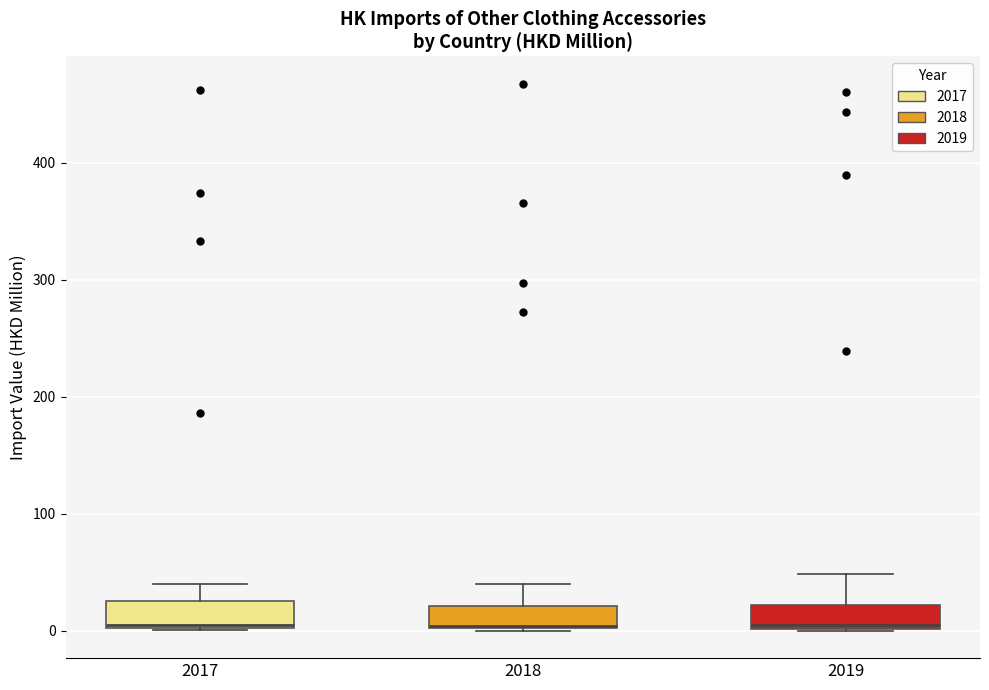

Where does the upper whisker of the box at x = 2017 end on the y-axis? The values are not printed on the chart, so give them approximately, as read against the axis.

40